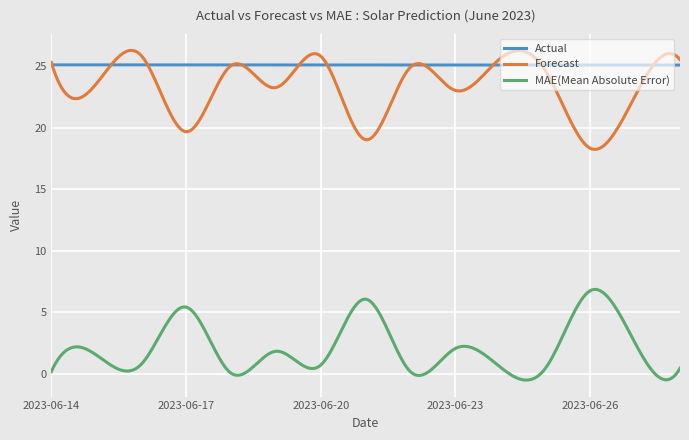

True or false: MAE(Mean Absolute Error) and Actual cross at least once.

False